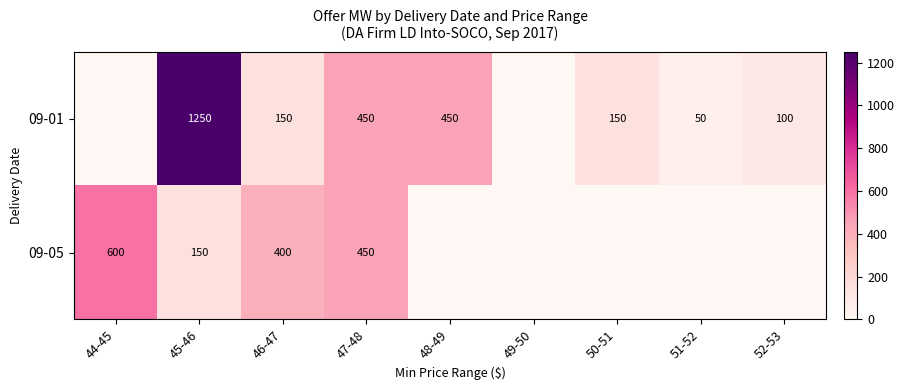

What is the difference between the highest and lowest values at 51-52?

50